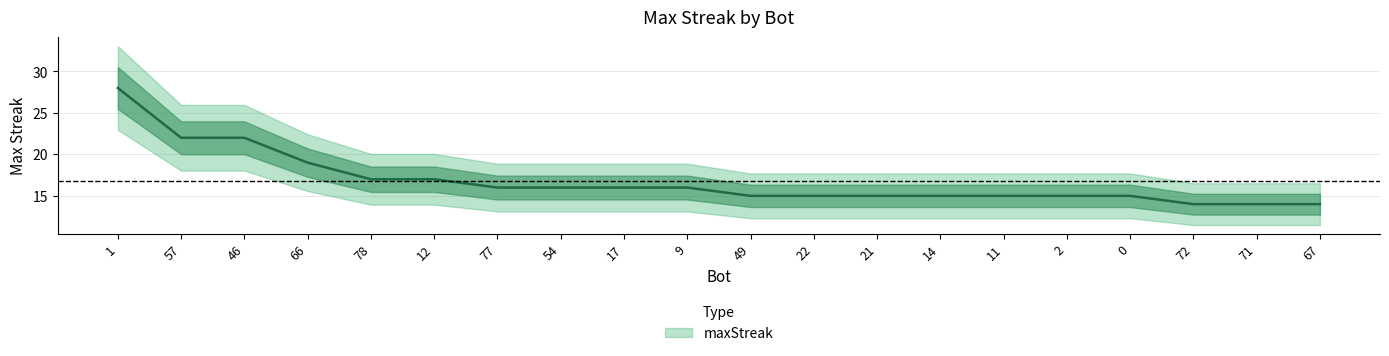

Rank the categories by value from lowest to highest.

72, 71, 67, 49, 22, 21, 14, 11, 2, 0, 77, 54, 17, 9, 78, 12, 66, 57, 46, 1